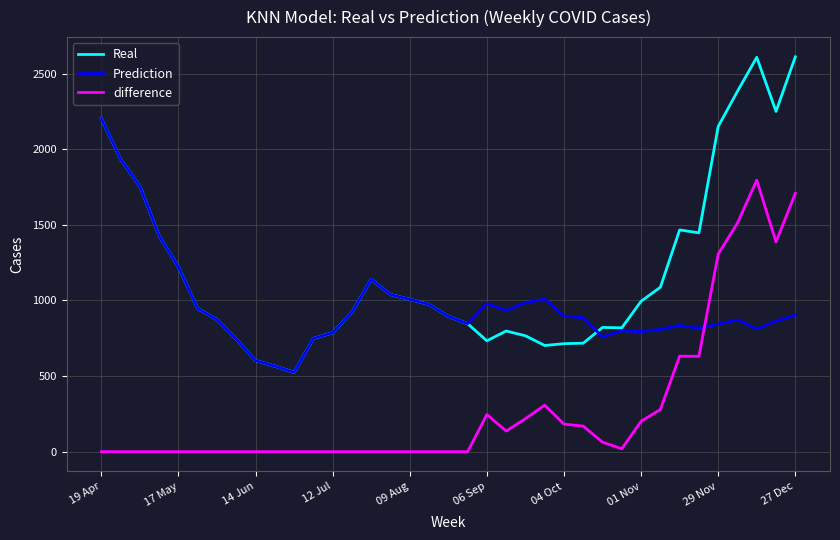

Rank the series by their maximum value, from lowest to highest.

difference, Prediction, Real